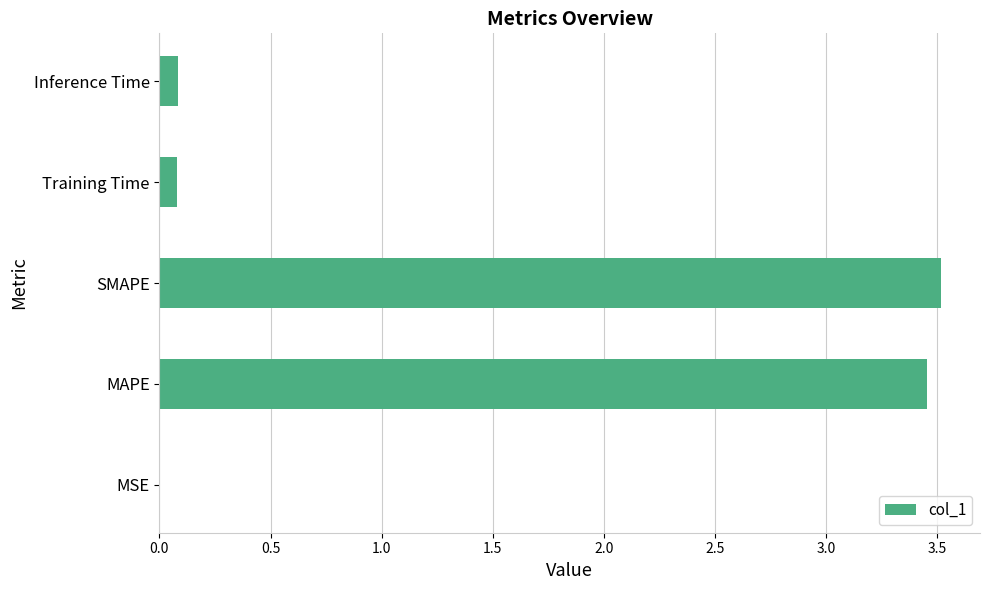

Which label corresponds to the largest value in the chart?

SMAPE